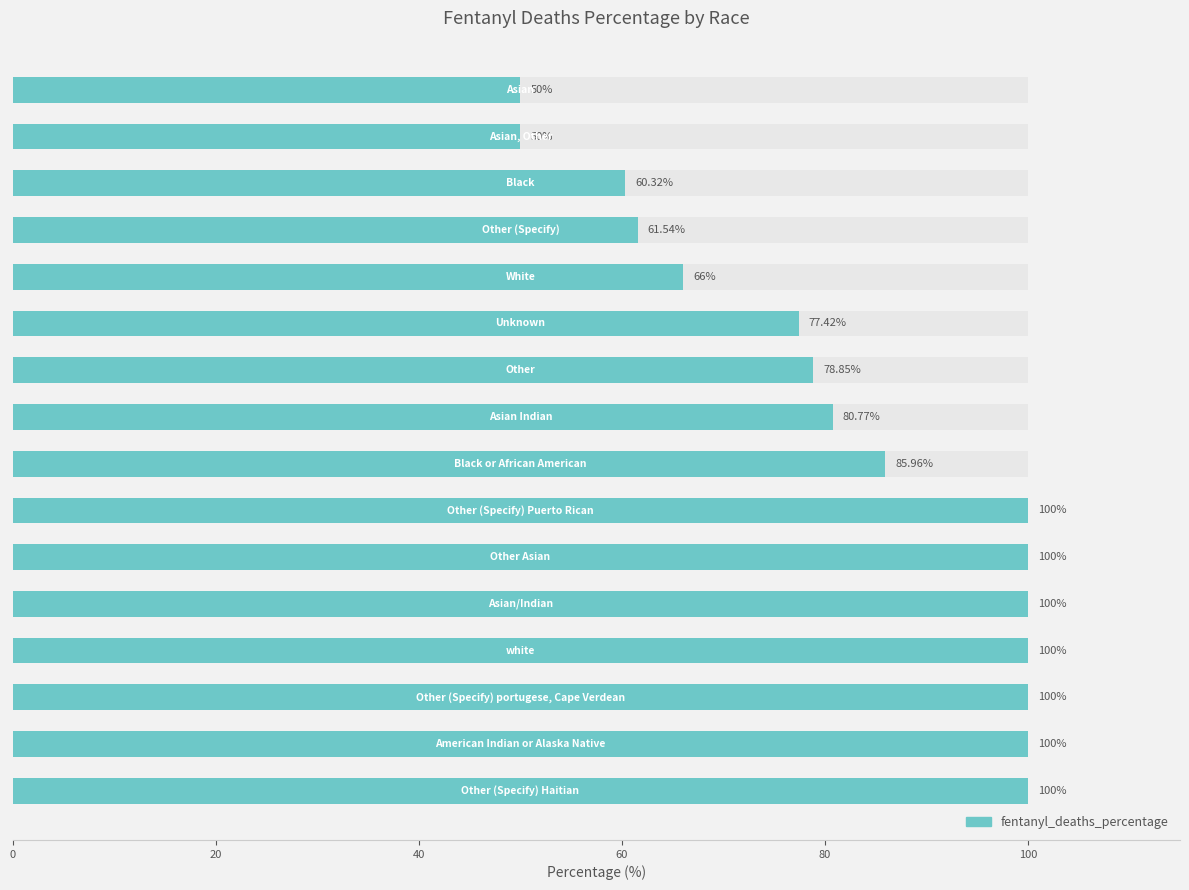

What is the difference between the values at 60 and 8?

19.2